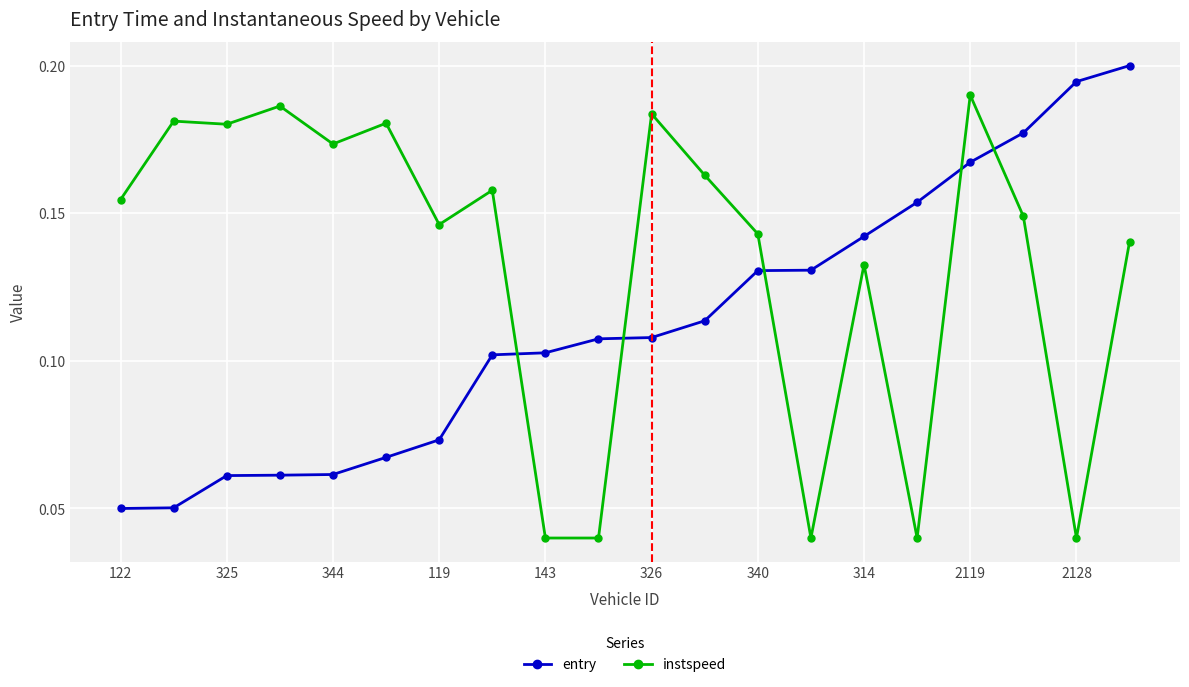

Count the instspeed values in the range 0 to 1.

20